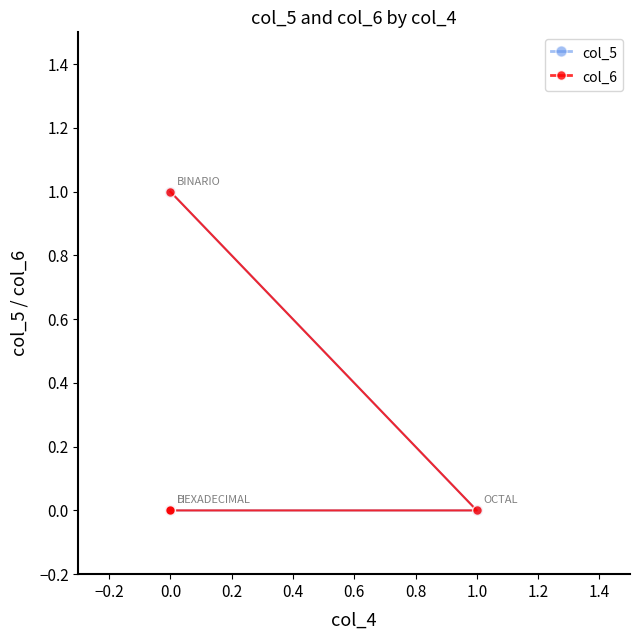

Reading left to right, list all the values displayed in this chart.

col_5: 1	0	0	0
col_6: 1	0	0	0